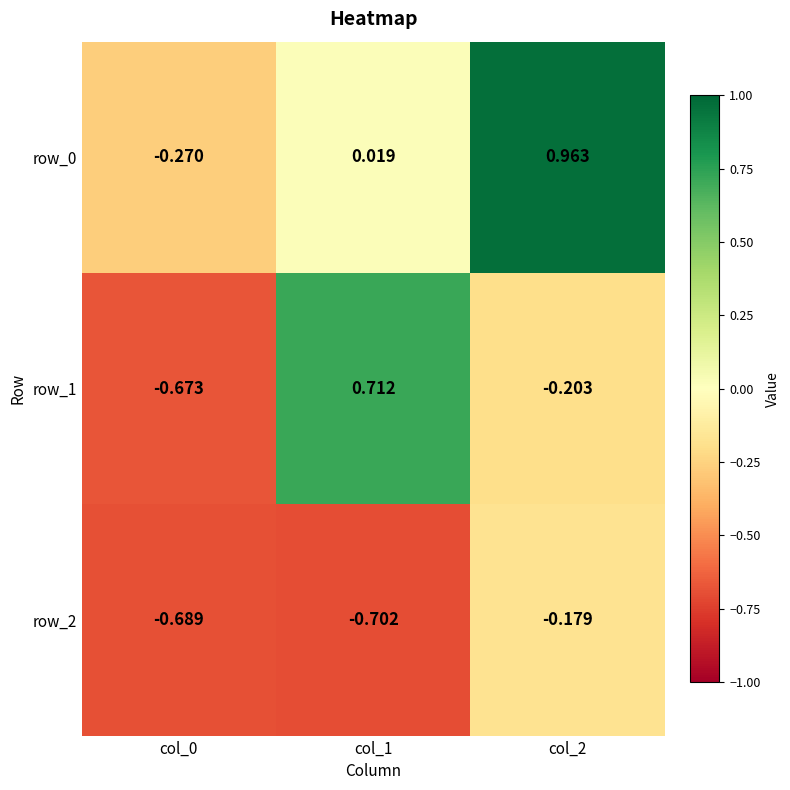

What is the average value of the row_1 series?

-0.1